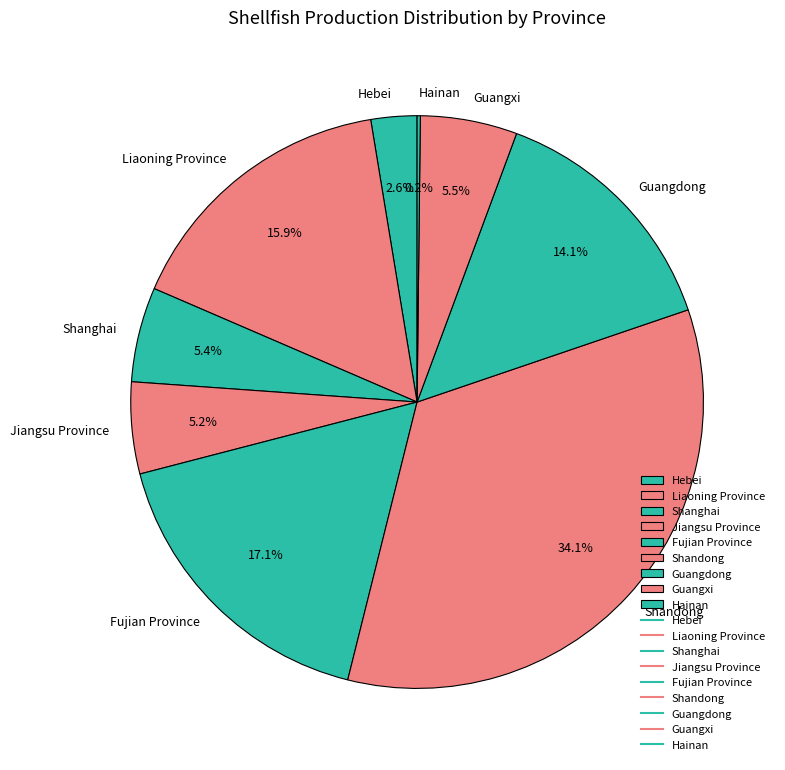

To the nearest percent, what portion does Hebei represent?

3%